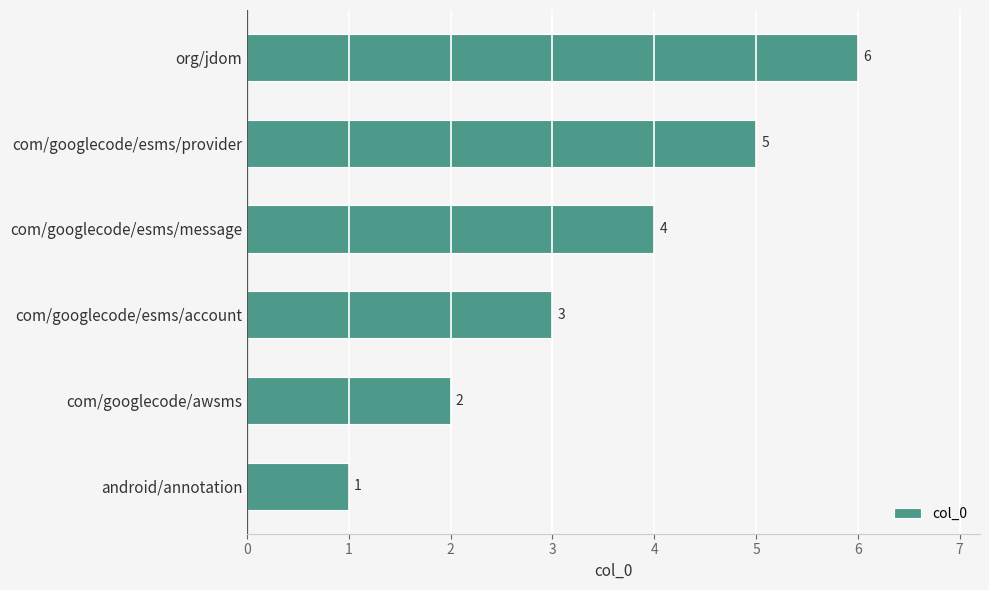

What is the change in value from com/googlecode/awsms to org/jdom?

+4